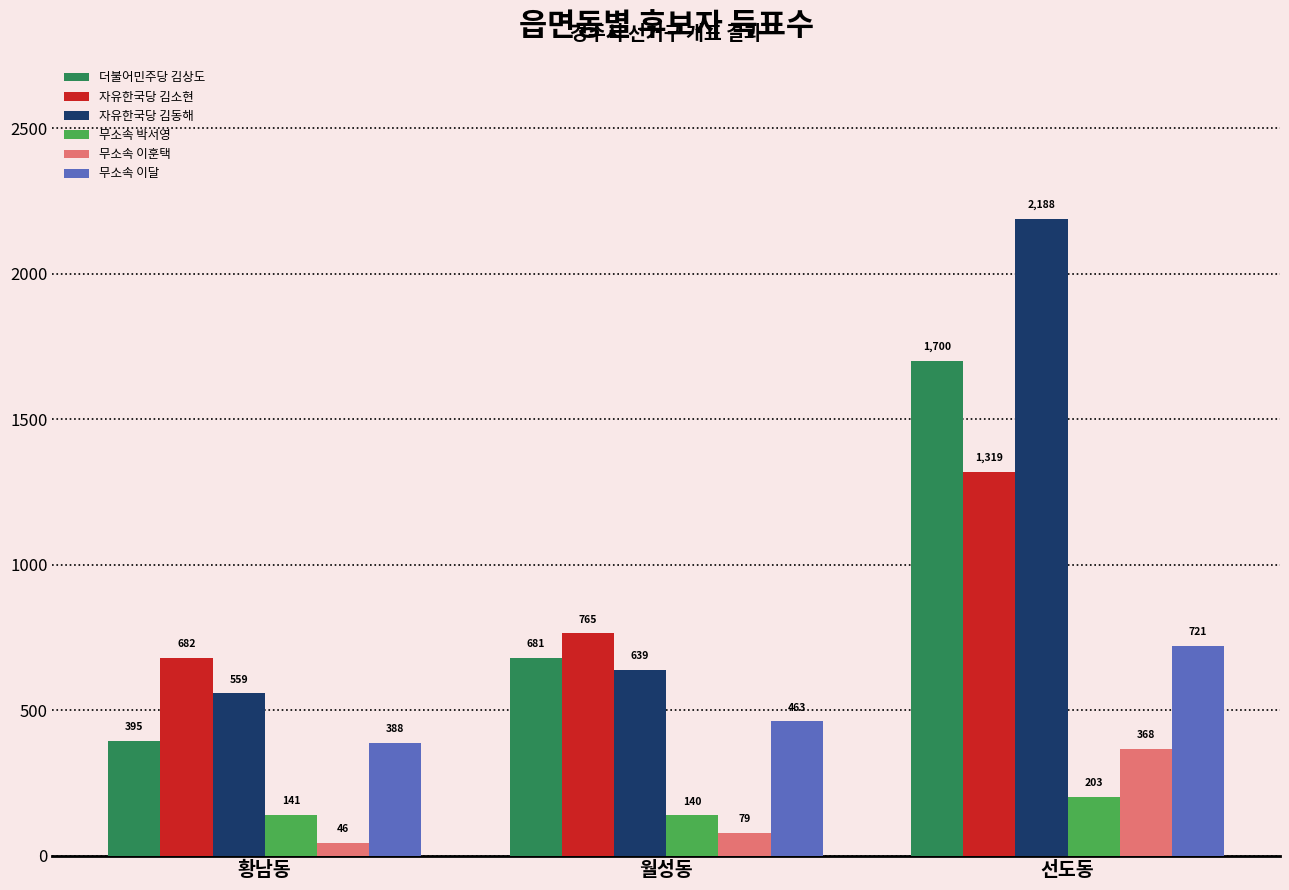

What is the label of the 2nd bar from the left?

월성동